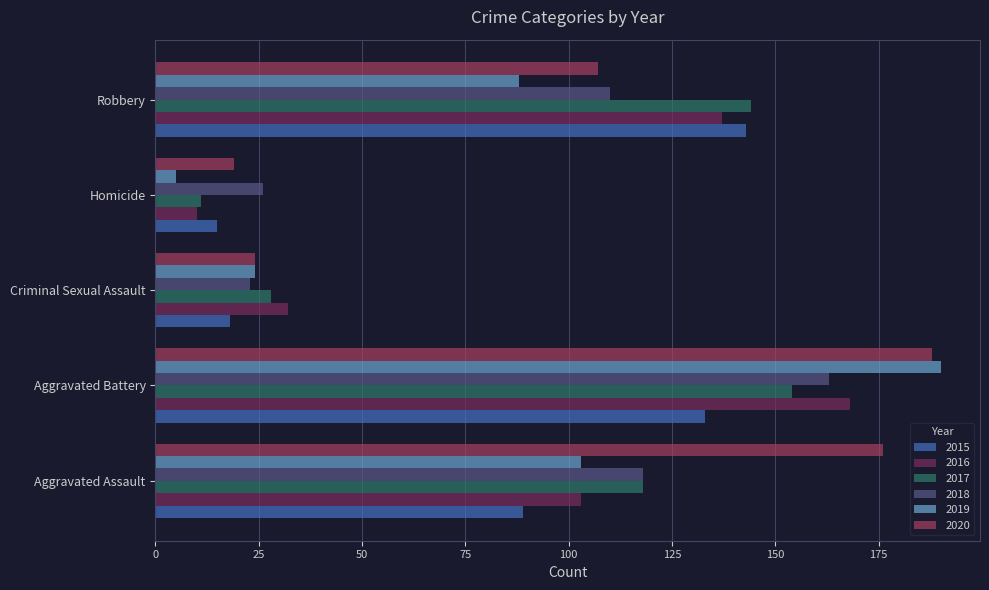

What is the difference between the maximum and second lowest values in the 2017 series?

126